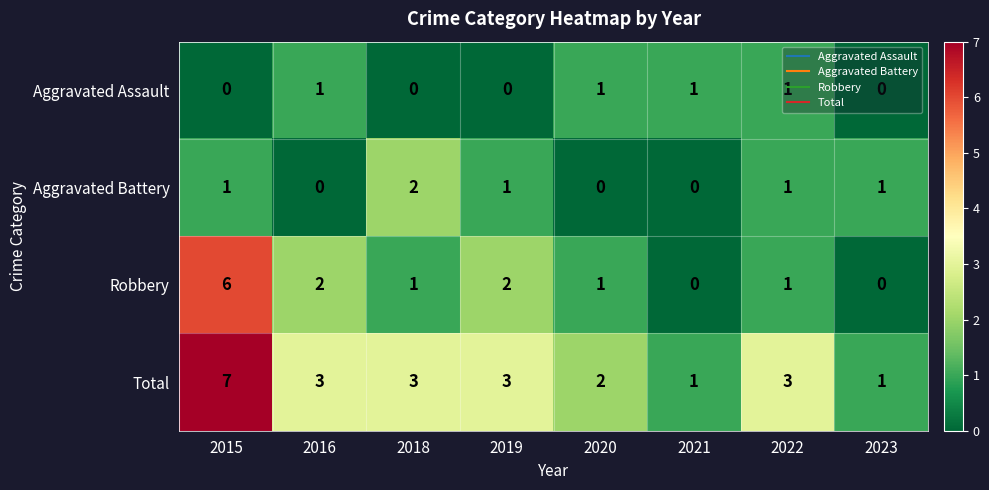

The value of Aggravated Assault at 2021 is 1. True or false?

True